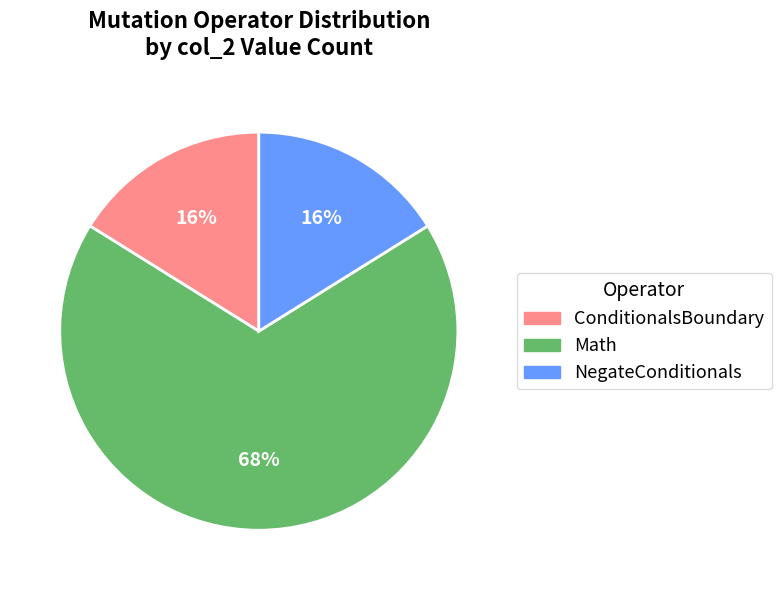

Count the number of slices in the pie.

3